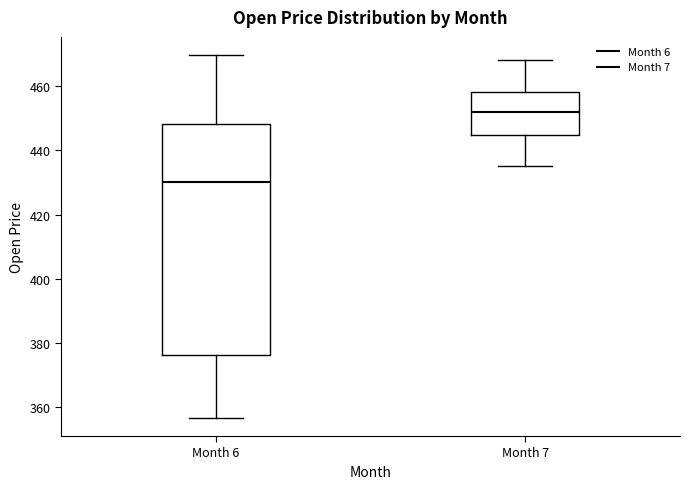

Where does the median line of the box for Month 7 sit on the y-axis? The values are not printed on the chart, so give them approximately, as read against the axis.

452